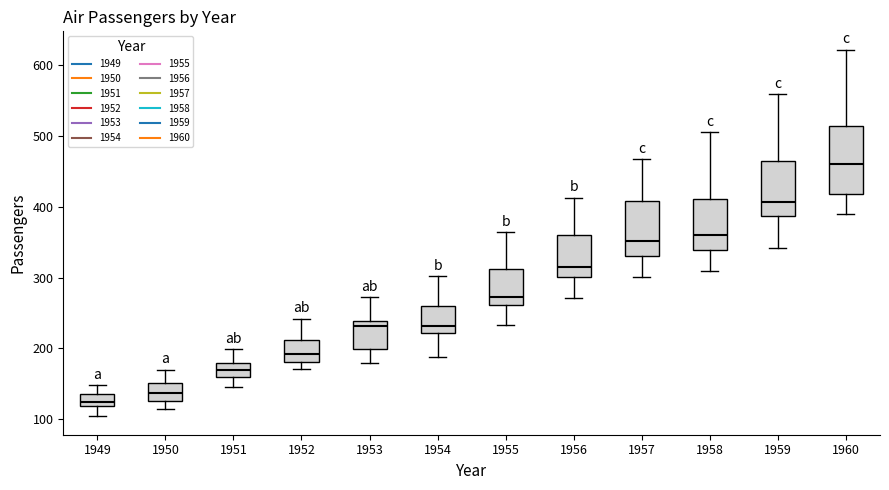

Reading left to right, transcribe this box plot: for each box, give where its median line is, the range the box spans, and where its two whiskers end, as read against the y-axis. The values are not printed on the chart, so give them approximately, as read against the axis.

1949: median 130, box 120 to 140, whiskers 100 to 150
1950: median 140, box 130 to 150, whiskers 110 to 170
1951: median 170, box 160 to 180, whiskers 150 to 200
1952: median 190, box 180 to 210, whiskers 170 to 240
1953: median 230, box 200 to 240, whiskers 180 to 270
1954: median 230, box 220 to 260, whiskers 190 to 300
1955: median 270, box 260 to 310, whiskers 230 to 360
1956: median 320, box 300 to 360, whiskers 270 to 410
1957: median 350, box 330 to 410, whiskers 300 to 470
1958: median 360, box 340 to 410, whiskers 310 to 510
1959: median 410, box 390 to 470, whiskers 340 to 560
1960: median 460, box 420 to 510, whiskers 390 to 620